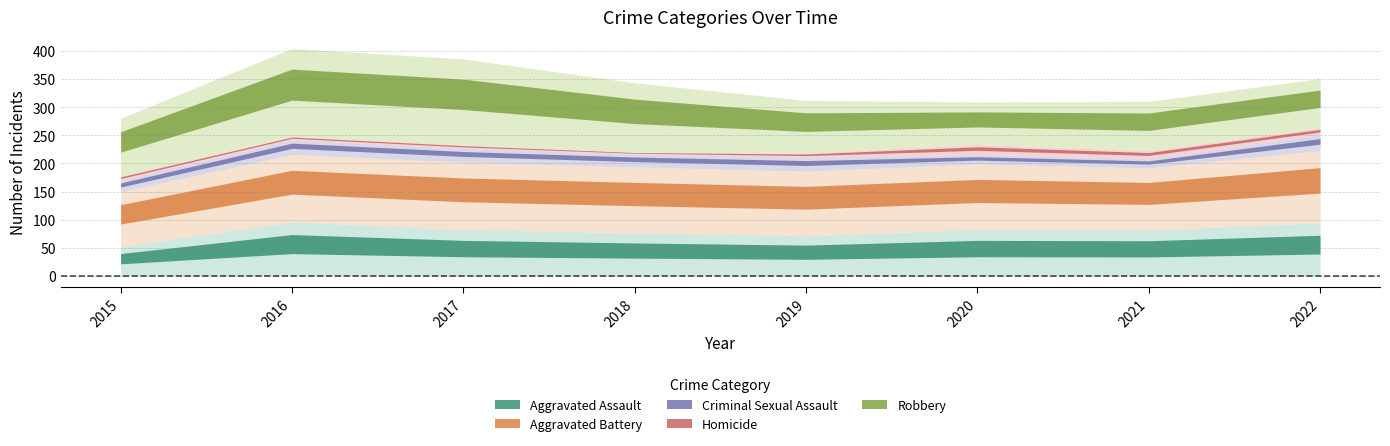

Which series has the largest total across all categories?

Aggravated Battery